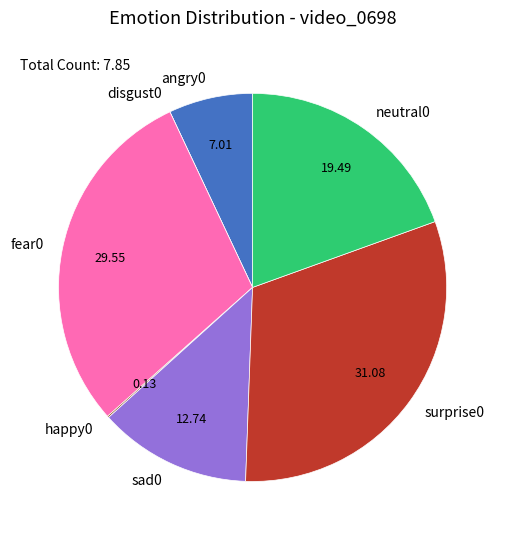

Is there any slice that represents more than half of the pie?

No